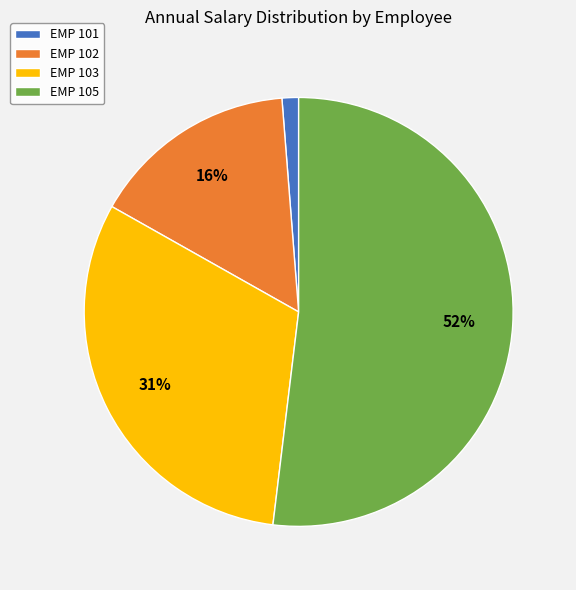

How many slices are in this pie chart?

4